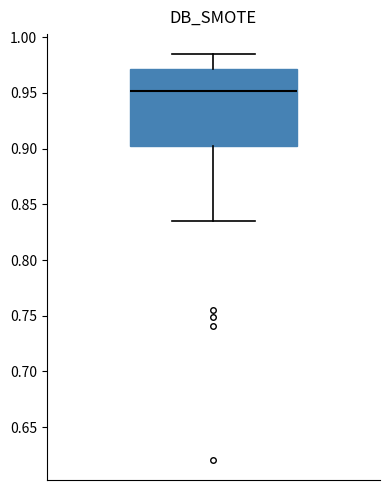

Read this box plot against the y-axis: the position of the median line, the range covered by the box, and the ends of both whiskers. The values are not printed on the chart, so give them approximately, as read against the axis.

median 0.950, box 0.900 to 0.970, whiskers 0.835 to 0.985